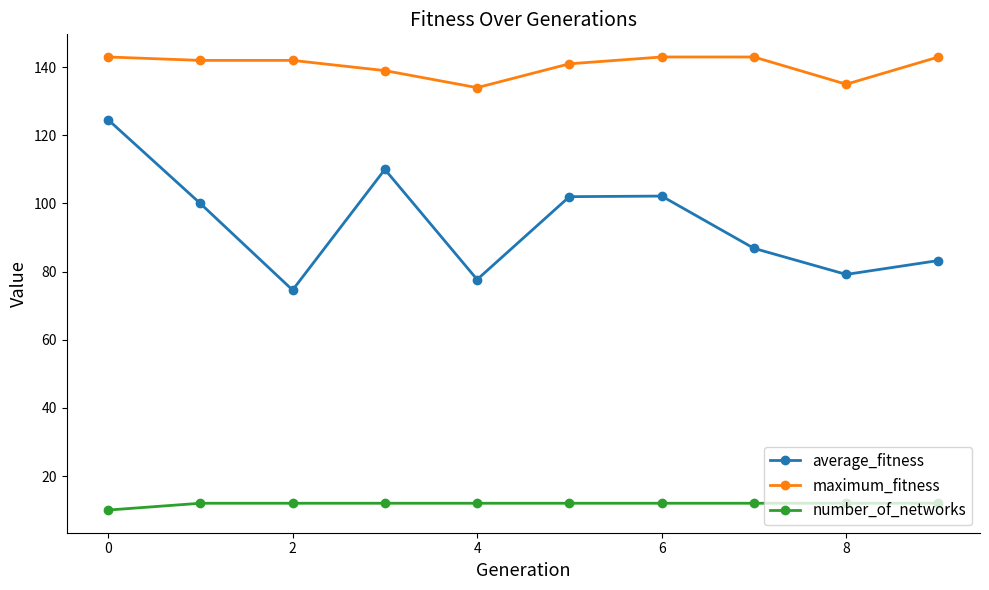

Which series has the widest spread of values?

average_fitness